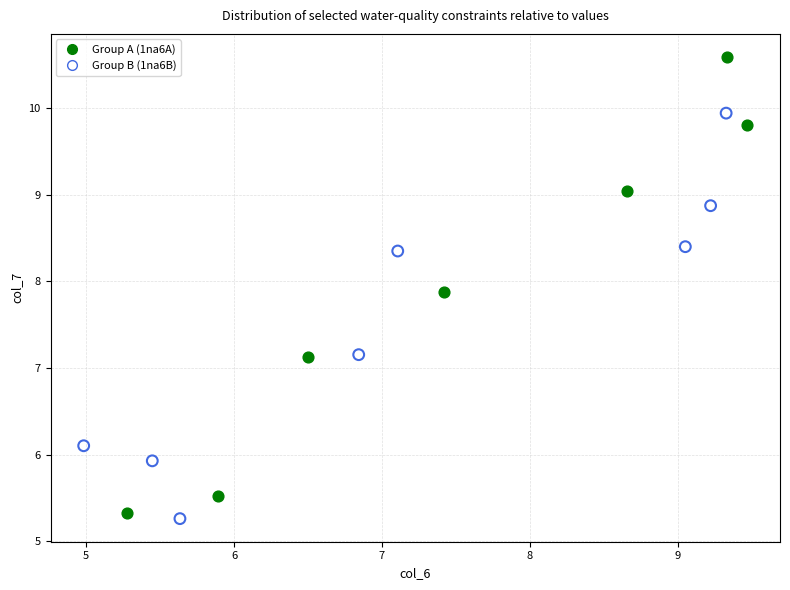

Which series contains the highest Y value?

Group A (1na6A)